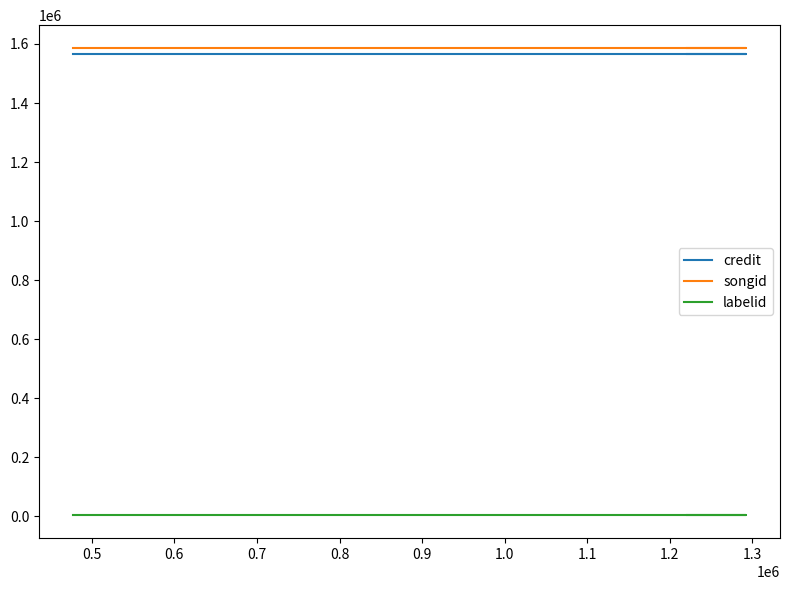

What is the value of the songid point at the 1st from the left?

1584807